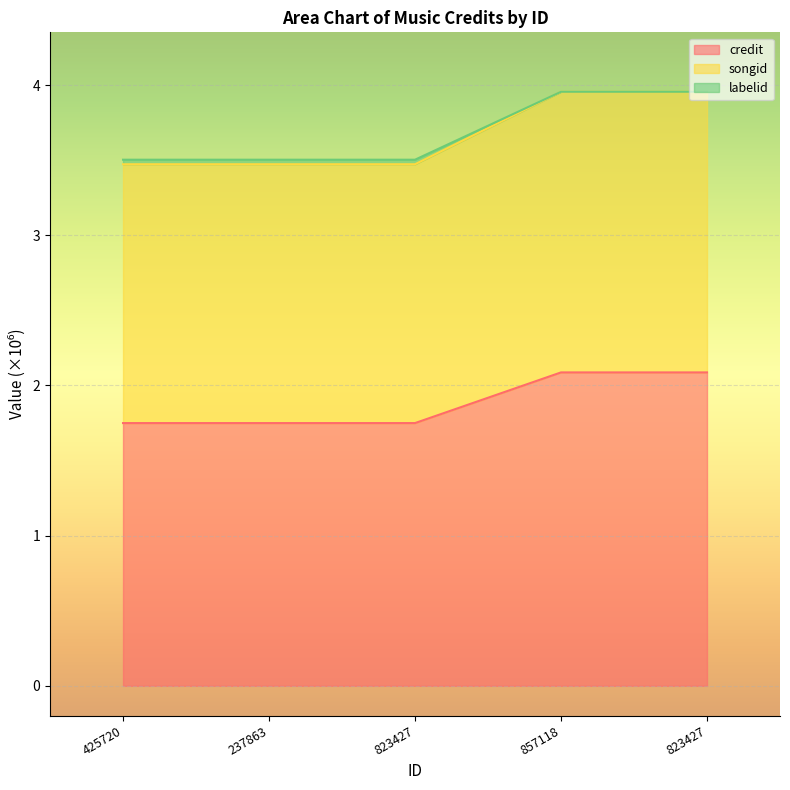

Does the chart display data point markers on the line(s)?

No